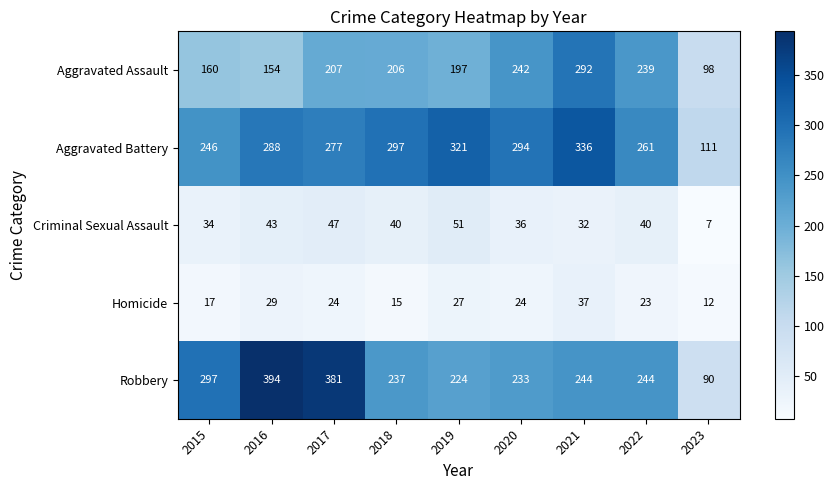

What is the sum of the Robbery values at 2020 and 2021?

477